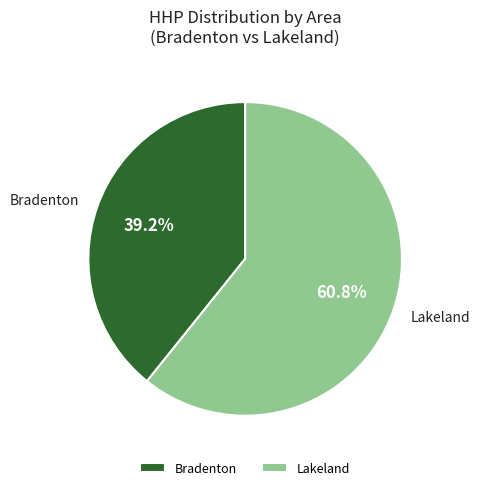

Between Lakeland and Bradenton, which is larger?

Lakeland